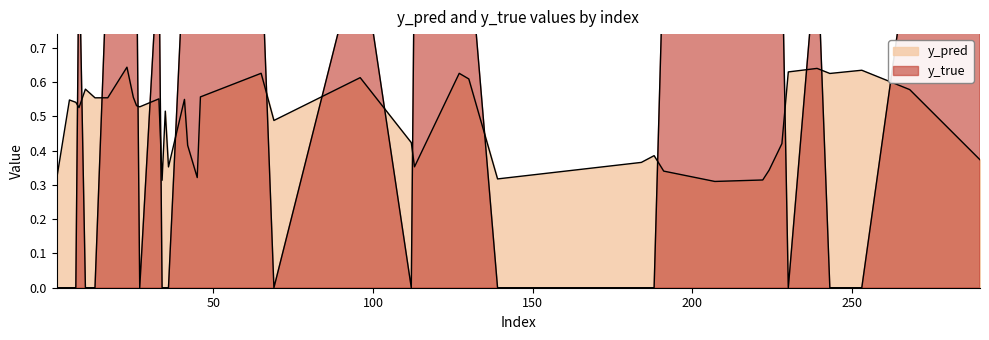

Which category has the highest value across all series?

23